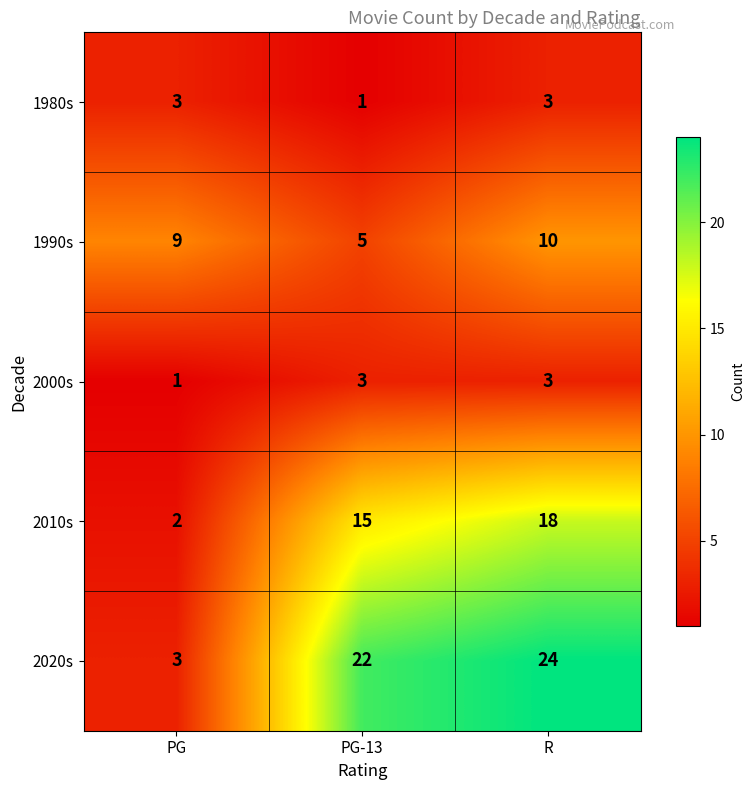

Which series has the largest range (max minus min)?

2020s